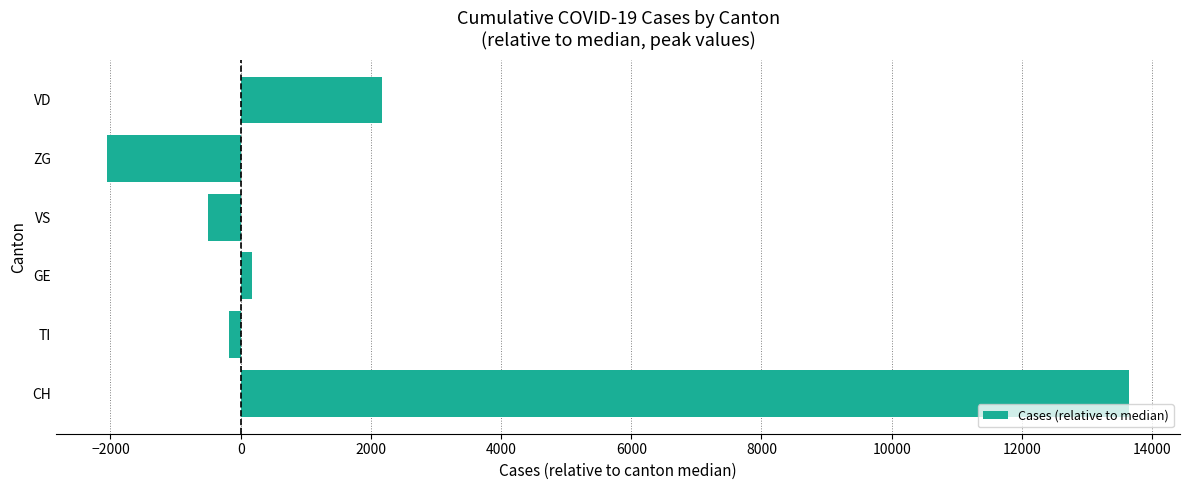

True or false: the data shows -501 at VS.

True